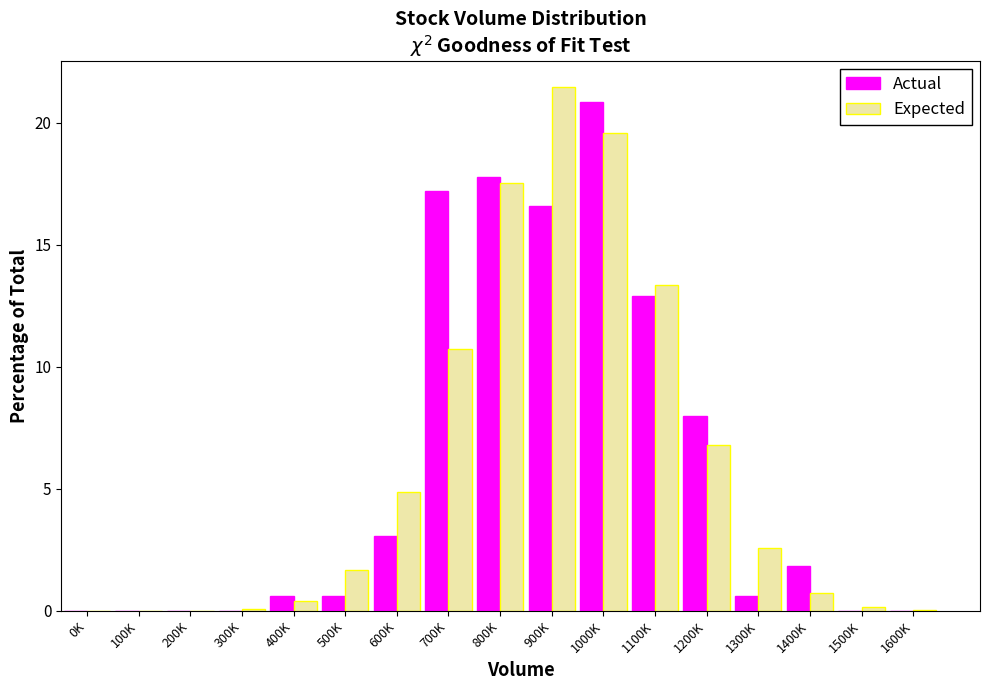

Between 100K and 900K, which series saw the biggest shift?

Expected